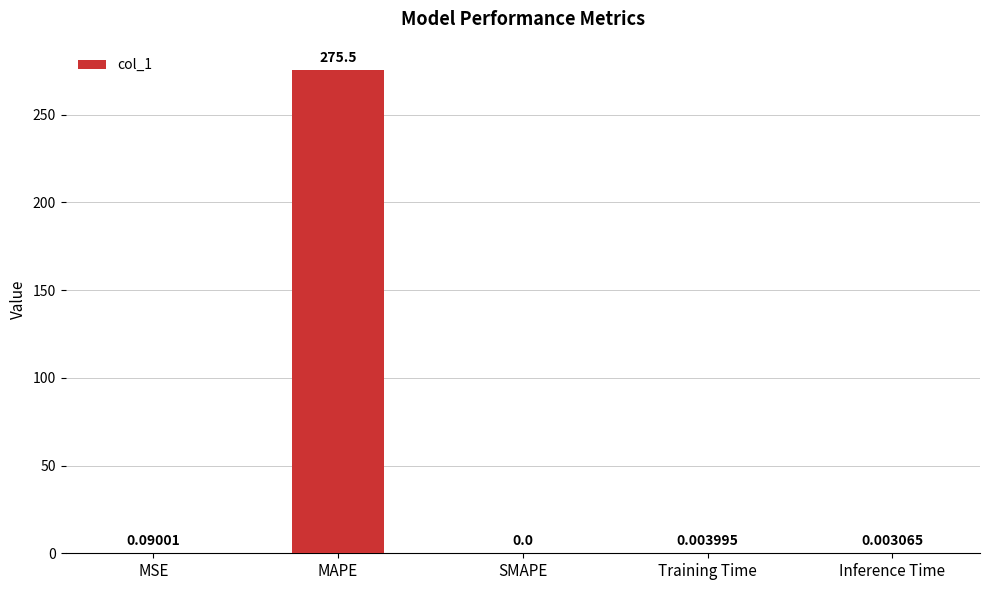

At which category does the chart reach its peak across all series?

MAPE